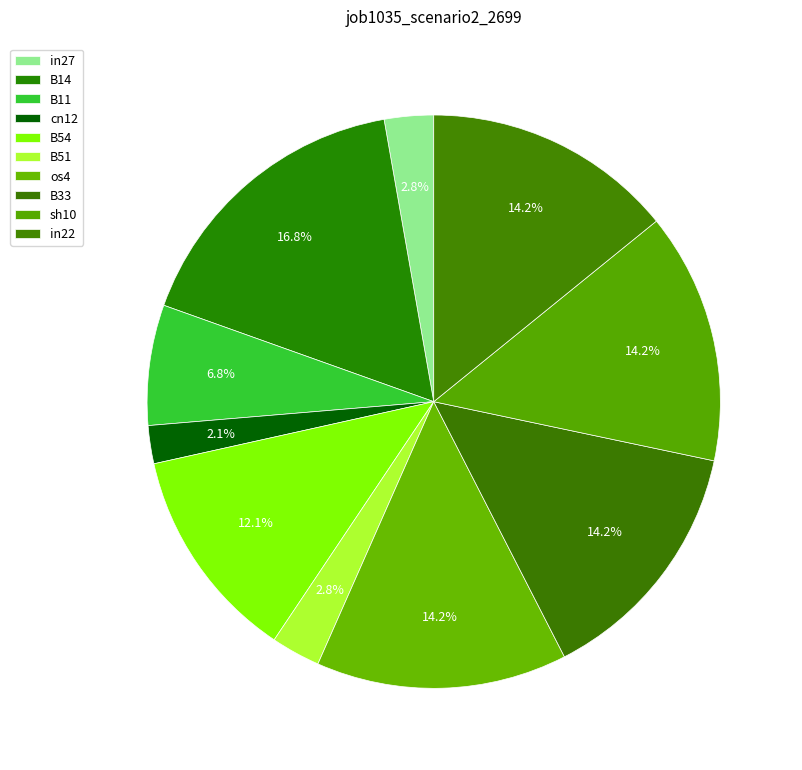

Is it true that in22 is 14% of the pie?

True